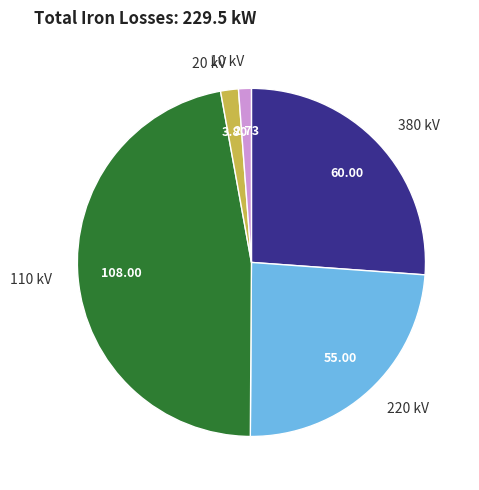

Count the number of slices in the pie.

5